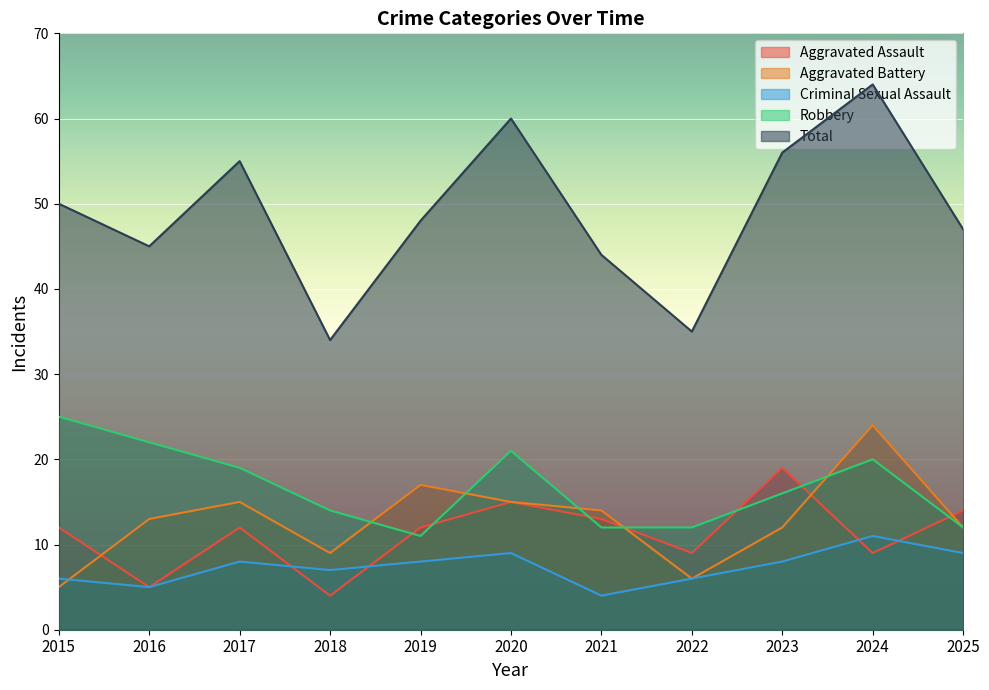

In Total, how many points are higher than both neighbors (excluding endpoints)?

3